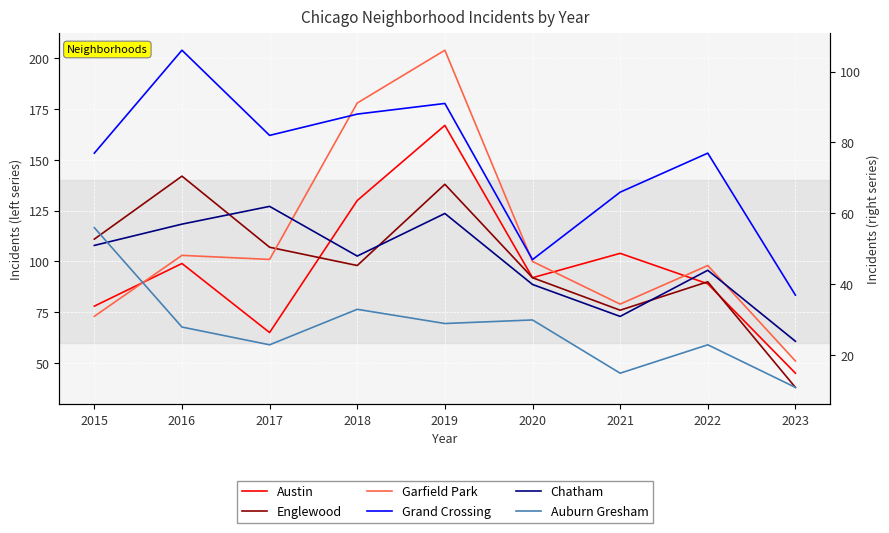

List the series in order of their peak value, highest first.

Garfield Park, Austin, Englewood, Grand Crossing, Chatham, Auburn Gresham